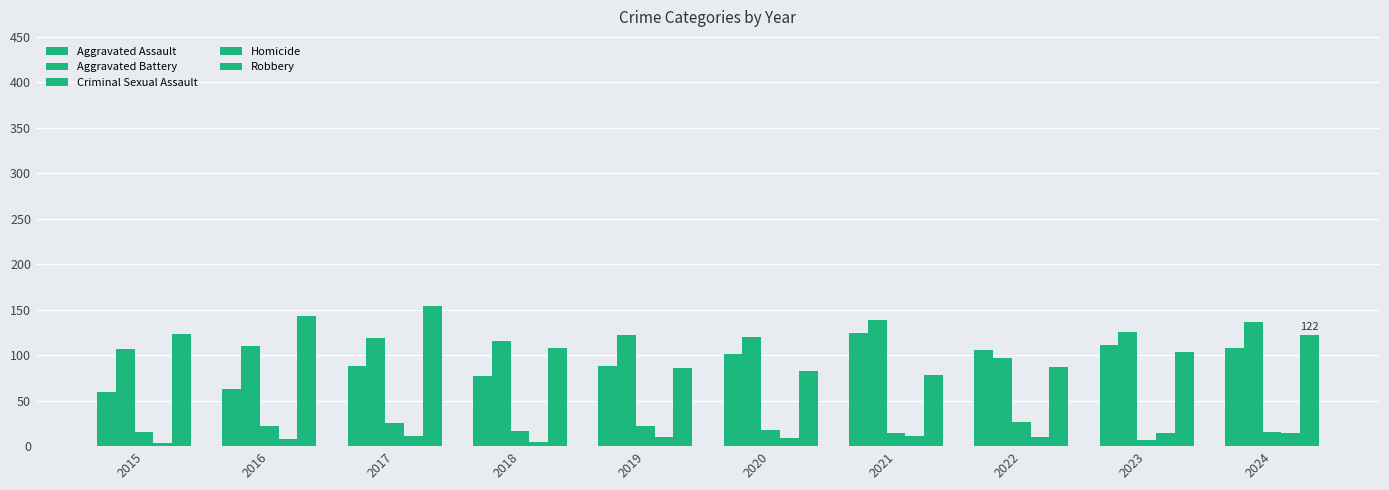

Reading right to left, list all the values displayed in this chart.

Aggravated Assault: 108	111	106	124	101	88	77	88	63	59
Aggravated Battery: 137	125	97	139	120	122	116	119	110	107
Criminal Sexual Assault: 16	7	27	14	18	22	17	25	22	16
Homicide: 15	15	10	11	9	10	5	11	8	4
Robbery: 122	103	87	78	83	86	108	154	143	123